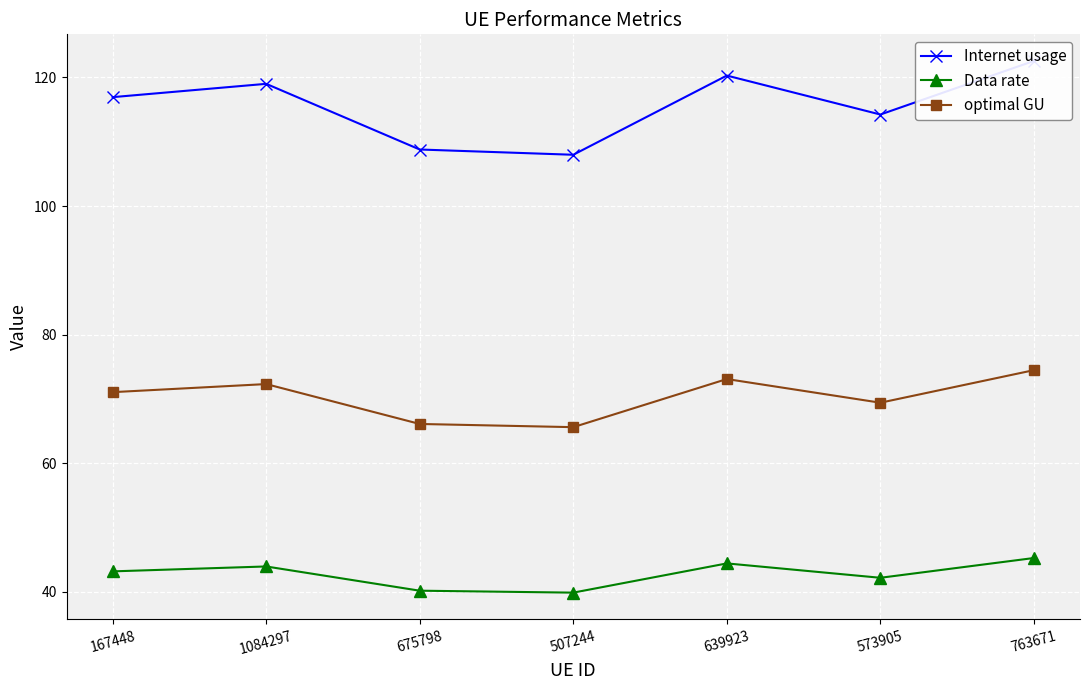

What is the difference between the Internet usage values at 639923 and 763671?

2.3